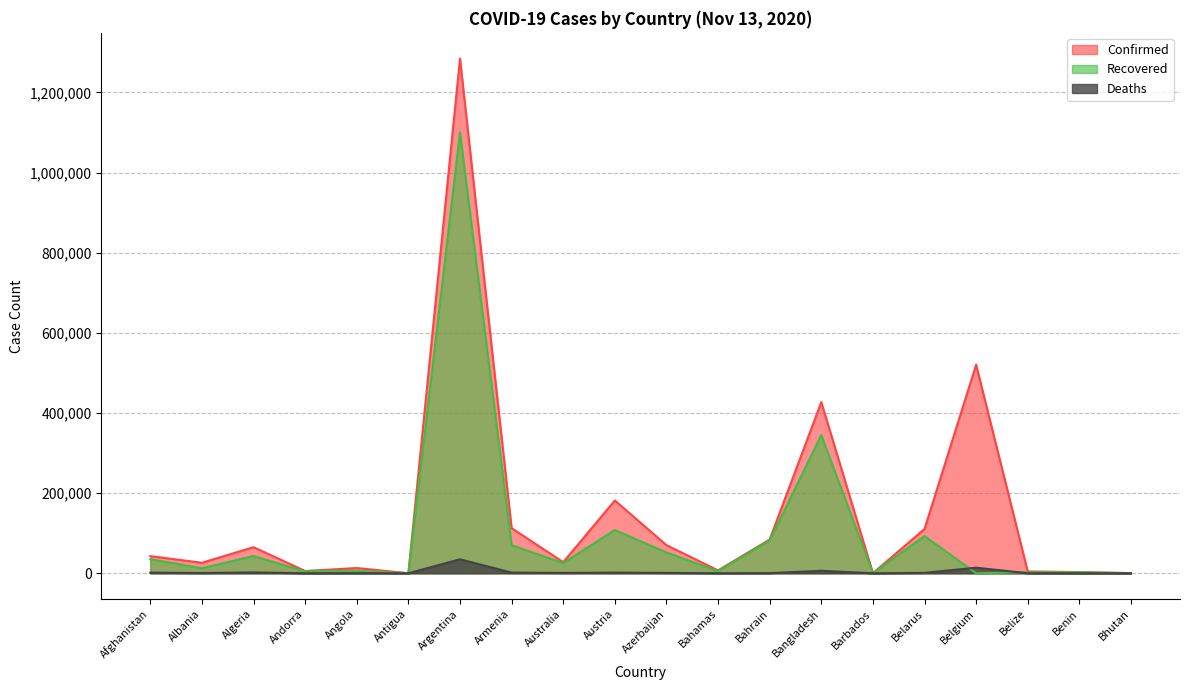

At which category does Recovered reach its first local valley?

Albania